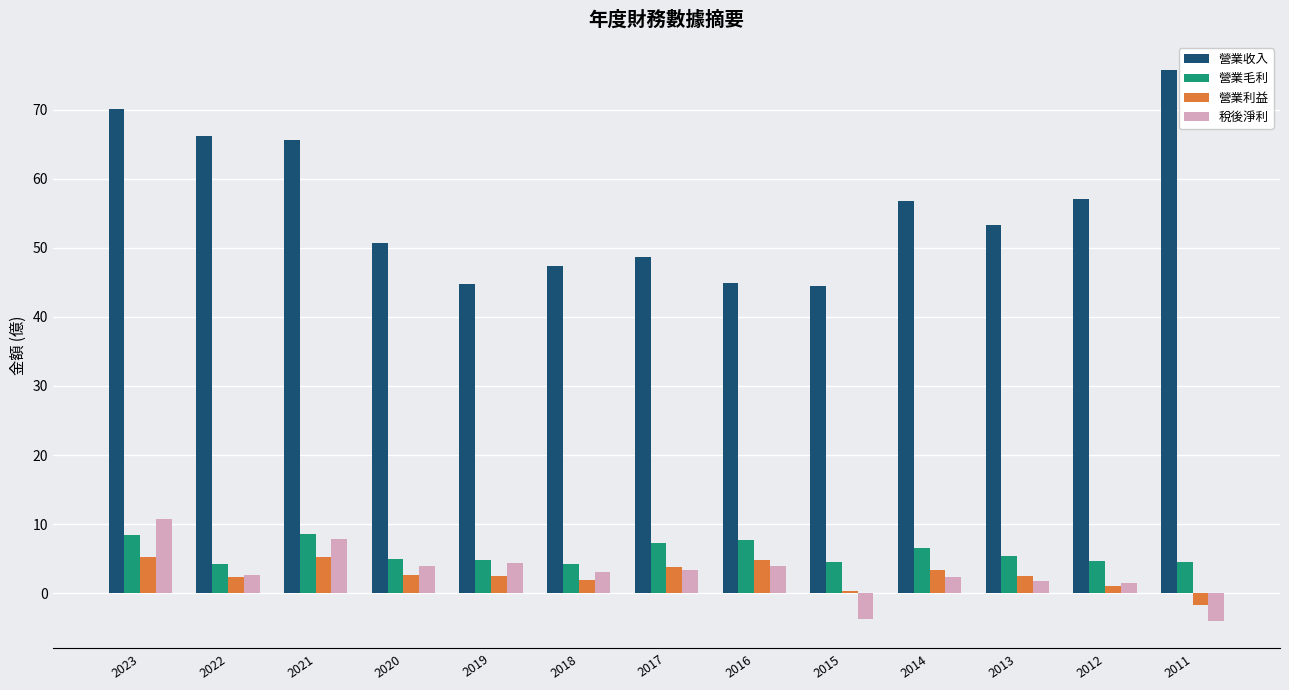

Is it true that 營業收入 equals 75.8 at 2011?

True